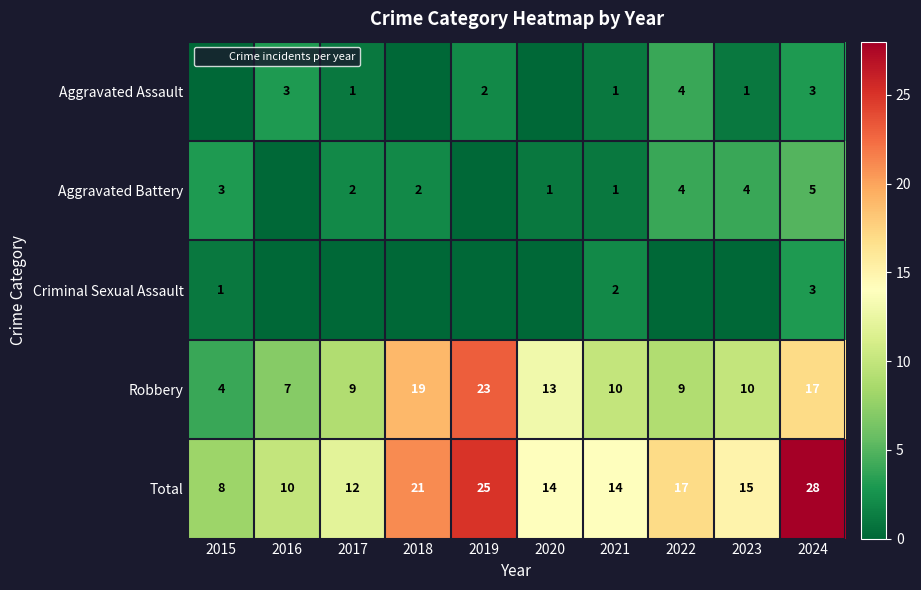

What is the sum of the Aggravated Battery values at 2021 and 2024?

6